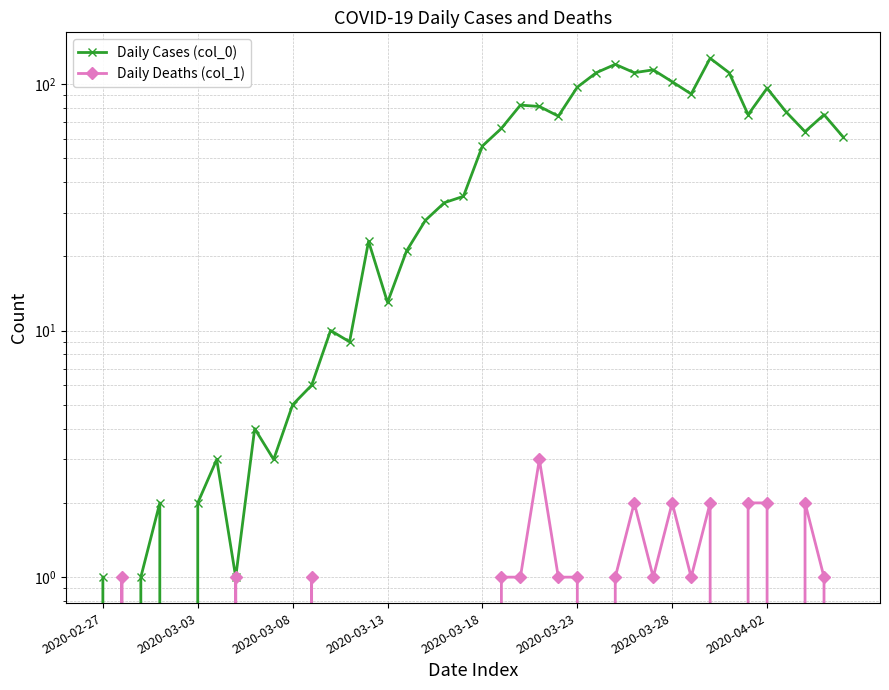

In Daily Deaths (col_1), how many points are lower than both neighbors (excluding endpoints)?

5